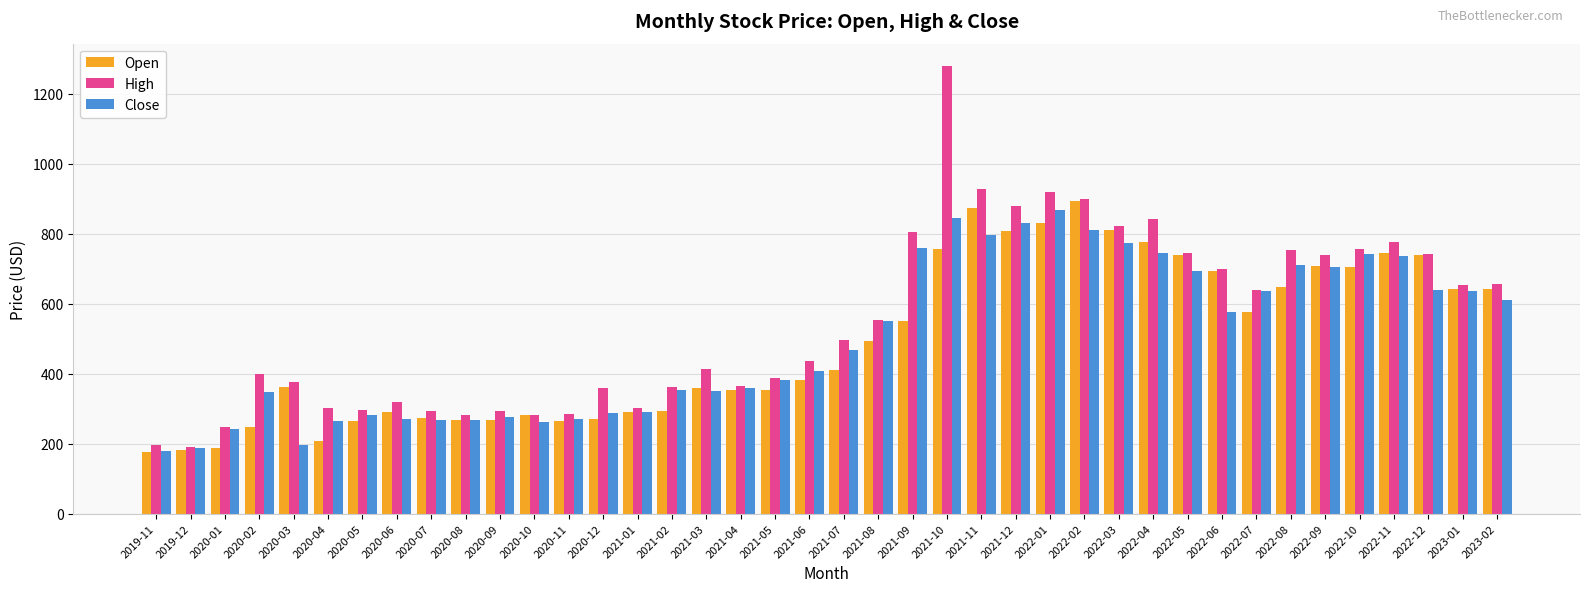

True or false: Close has a value of 875.2 at 2022-07.

False